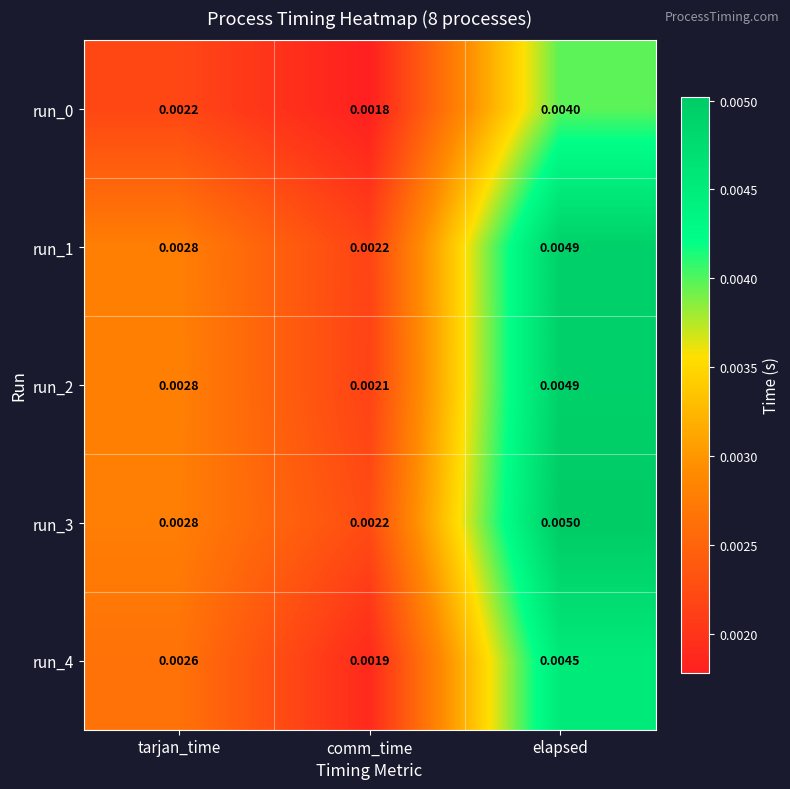

At which category is the sum across all series the highest?

elapsed